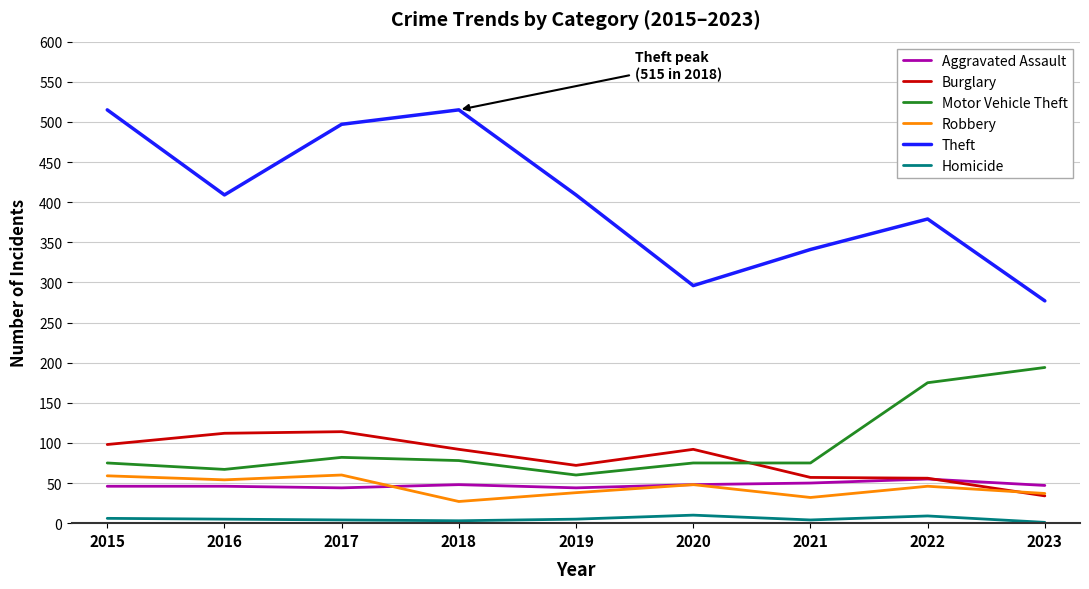

What is the spread (max minus min) of values at 2021?

337